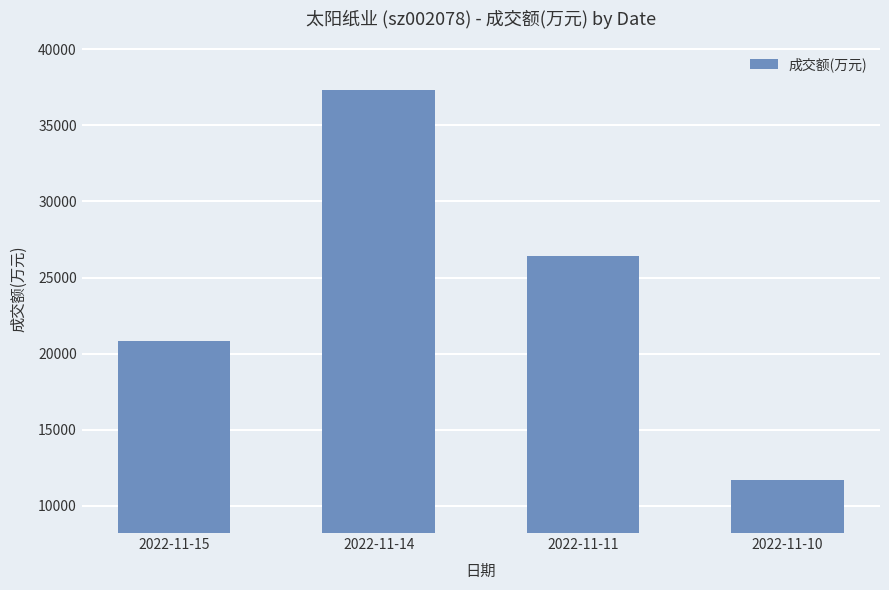

How many bars are there in total?

4